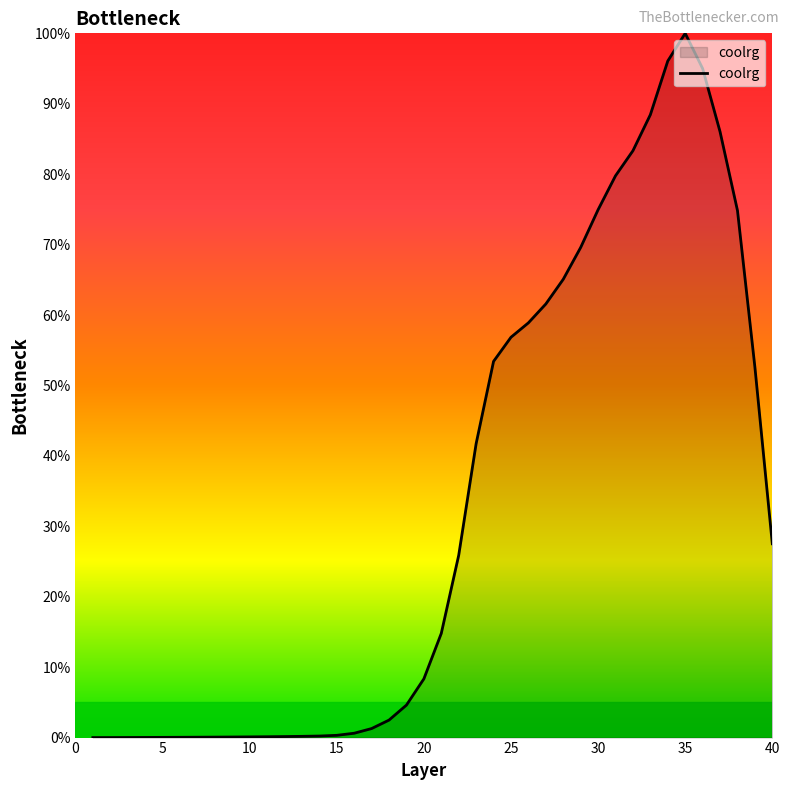

What is the maximum value shown in the chart?

100.0